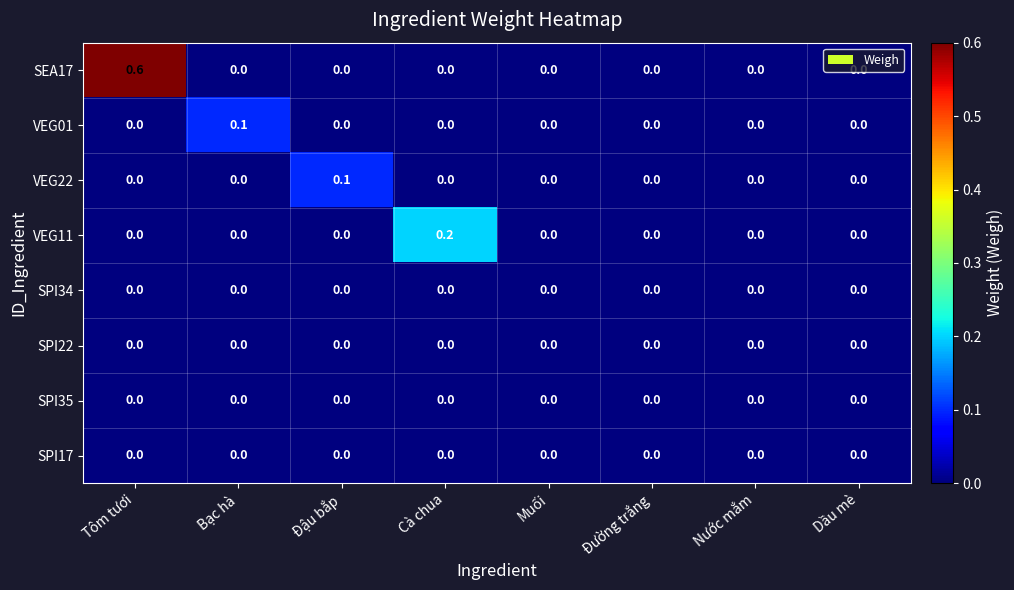

Which series has the largest total across all categories?

SEA17